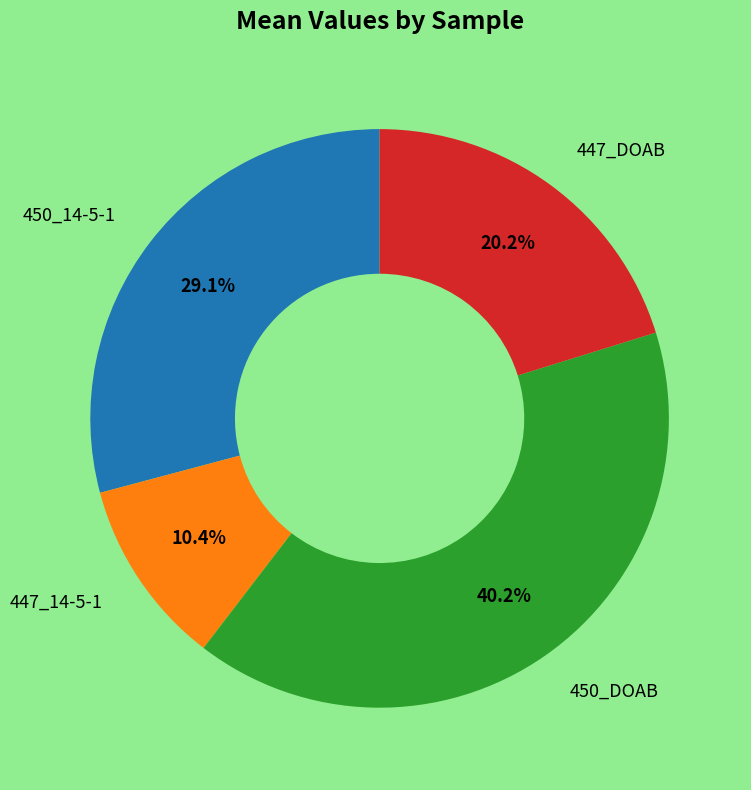

Does any single category account for the majority?

No